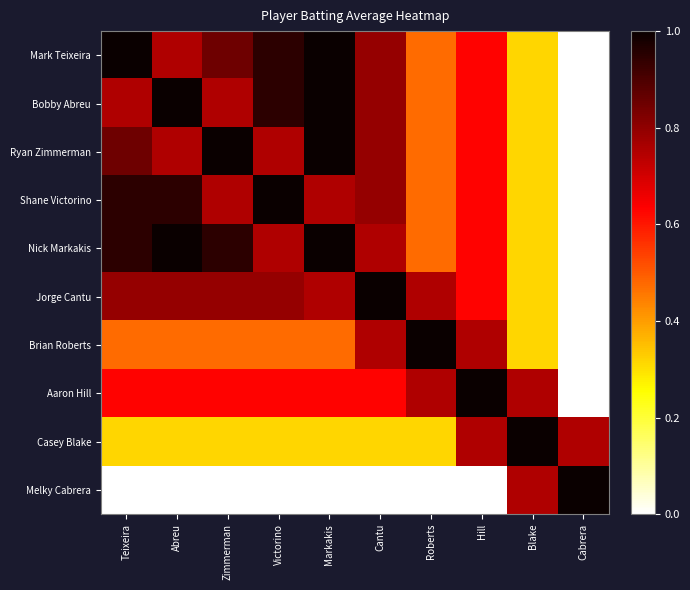

What is the total value across all series at Blake?

4.7